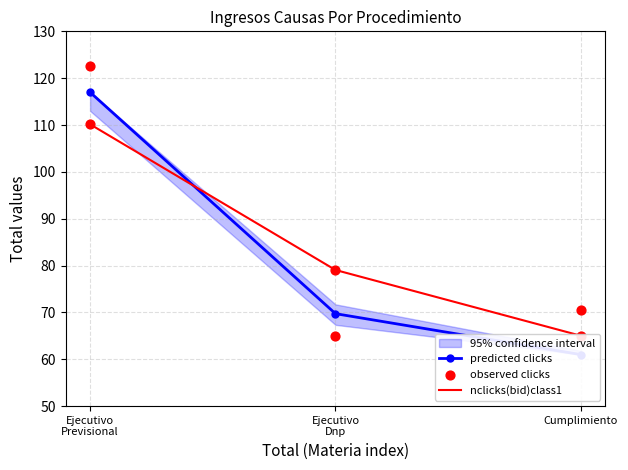

Which series contains the lowest Y value?

predicted clicks